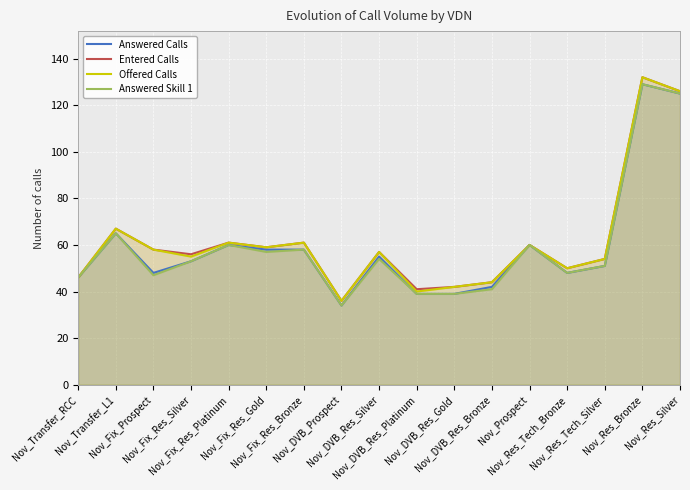

Which series has the widest spread of values?

Entered Calls